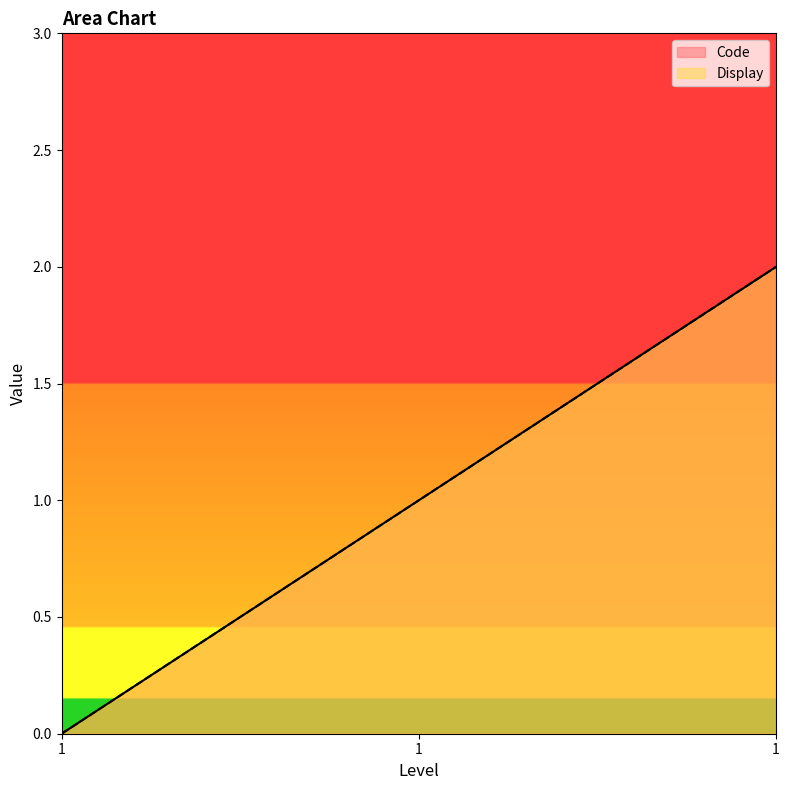

At how many categories does at least one series exceed 1?

1